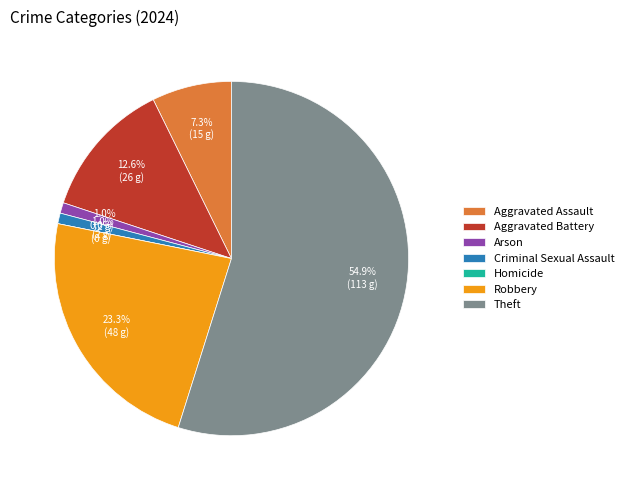

What percentage is NOT represented by Homicide?

100.0%